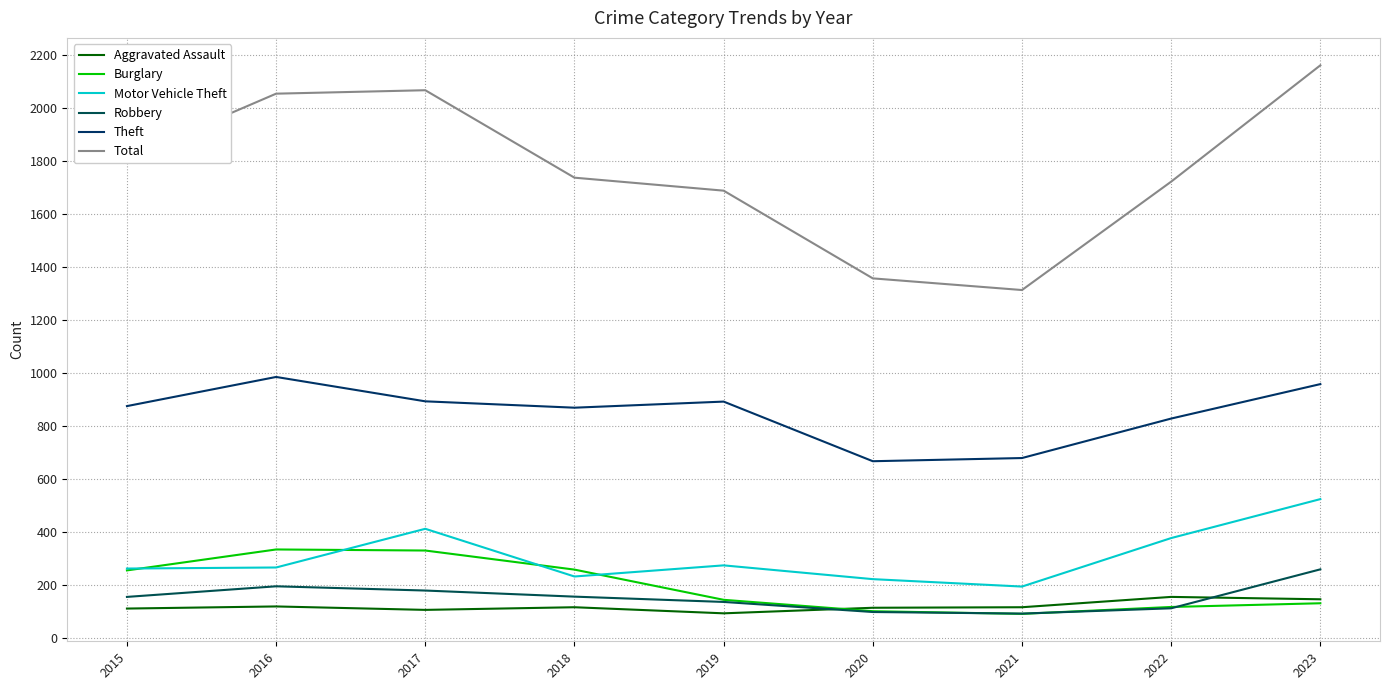

True or false: Theft and Burglary intersect in this chart.

False